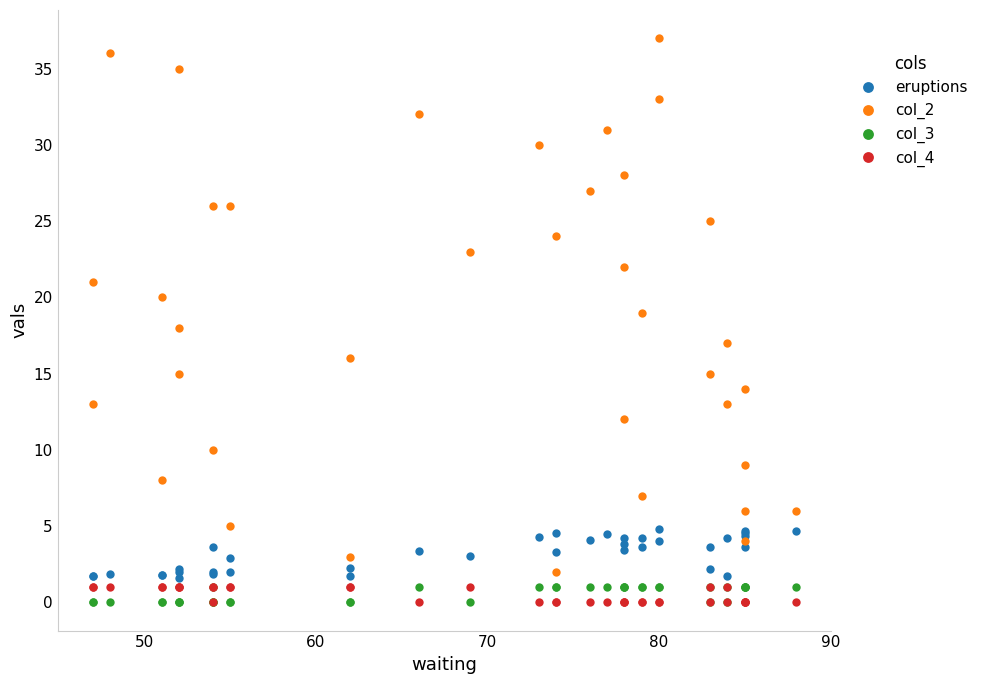

Reading left to right, what are all the values shown in this chart?

eruptions: 1.8	1.8	1.9	1.8	1.8	2.2	1.6	2.0	3.6	1.8	2.0	2.9	2.0	2.3	1.8	3.4	3.1	4.3	3.3	4.5	4.1	4.5	4.2	3.9	3.5	3.6	4.2	4.0	4.8	2.2	3.6	4.2	1.8	4.5	4.3	3.6	4.7	4.7
col_2: 13.0	21.0	36.0	20.0	8.0	15.0	18.0	35.0	0.0	10.0	26.0	5.0	26.0	3.0	16.0	32.0	23.0	30.0	2.0	24.0	27.0	31.0	12.0	28.0	22.0	7.0	19.0	33.0	37.0	15.0	25.0	17.0	13.0	4.0	9.0	6.0	14.0	6.0
col_3: 0.0	0.0	0.0	0.0	0.0	0.0	0.0	0.0	1.0	0.0	0.0	0.0	0.0	0.0	0.0	1.0	0.0	1.0	1.0	1.0	1.0	1.0	1.0	1.0	1.0	1.0	1.0	1.0	1.0	0.0	1.0	1.0	0.0	1.0	1.0	1.0	1.0	1.0
col_4: 1.0	1.0	1.0	1.0	1.0	1.0	1.0	1.0	0.0	1.0	1.0	1.0	1.0	1.0	1.0	0.0	1.0	0.0	0.0	0.0	0.0	0.0	0.0	0.0	0.0	0.0	0.0	0.0	0.0	1.0	0.0	0.0	1.0	0.0	0.0	0.0	0.0	0.0